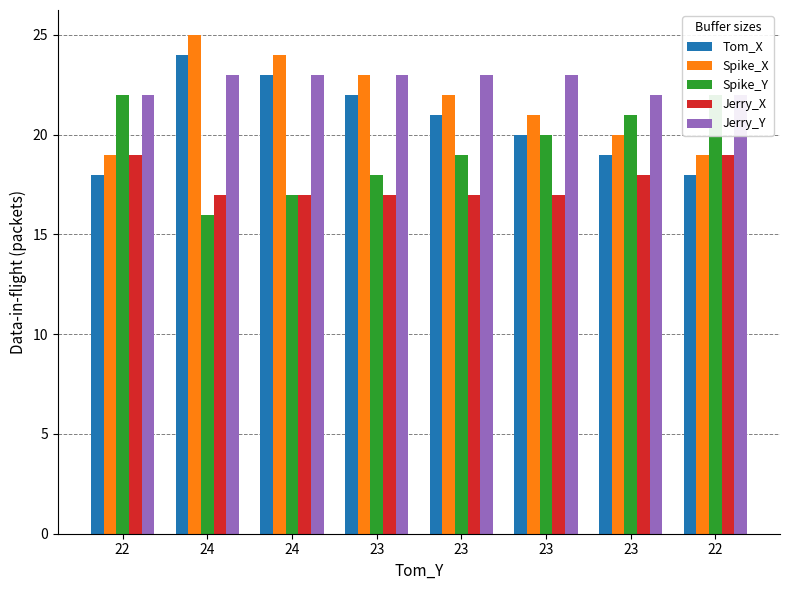

What is the label of the 3rd bar from the left?

24